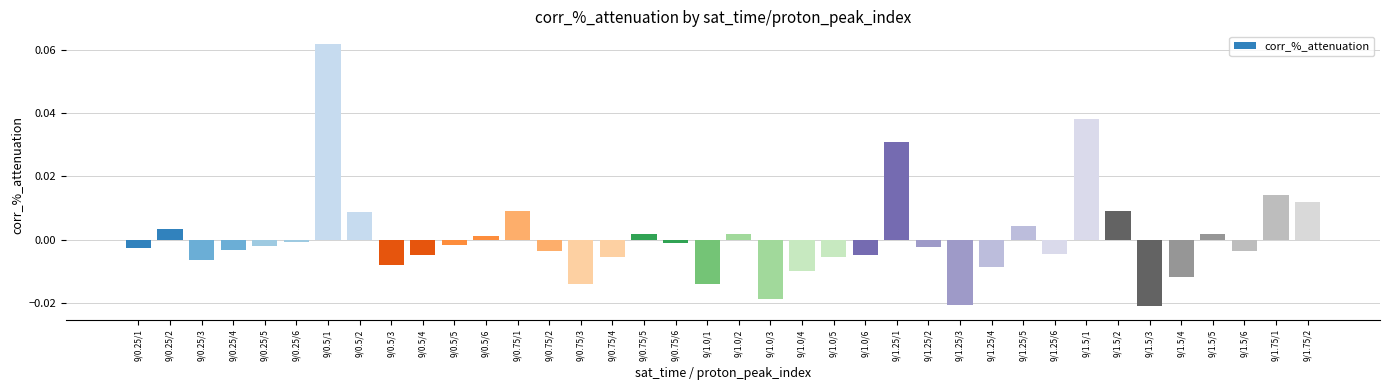

What position from the right is 9/1.0/6?

15